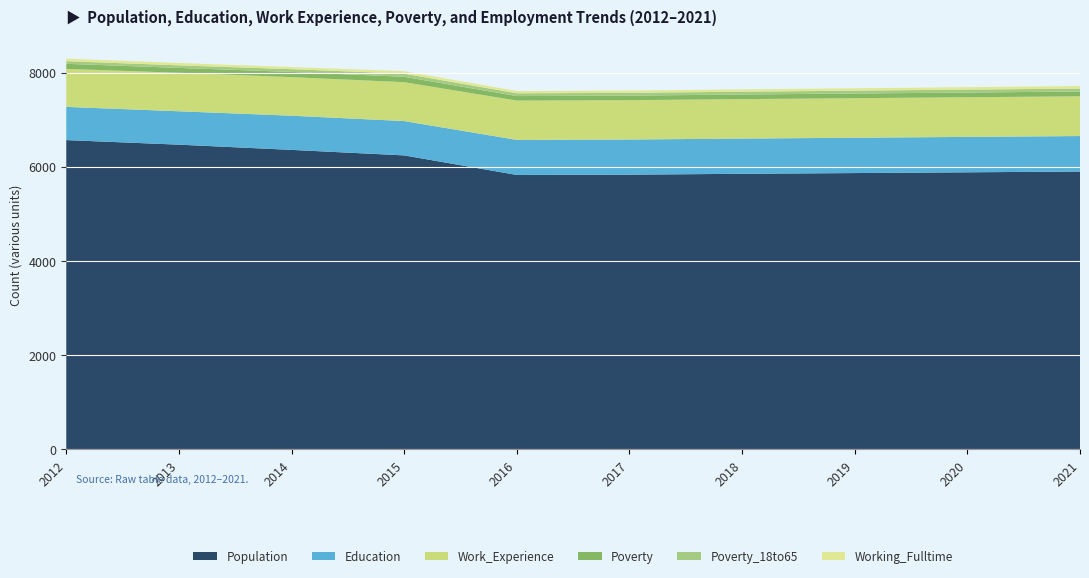

Reading left to right, transcribe all the data shown in this chart.

Population: 6568	6471	6360	6243	5828	5834	5852	5868	5884	5900
Education: 705	709	726	729	744	746	748	750	752	754
Work_Experience: 807	818	819	826	835	836	838	840	842	844
Poverty: 108	103	110	114	96	96	98	99	100	101
Poverty_18to65: 56	54	59	67	59	59	60	61	62	63
Working_Fulltime: 54	50	45	52	47	48	49	50	52	53